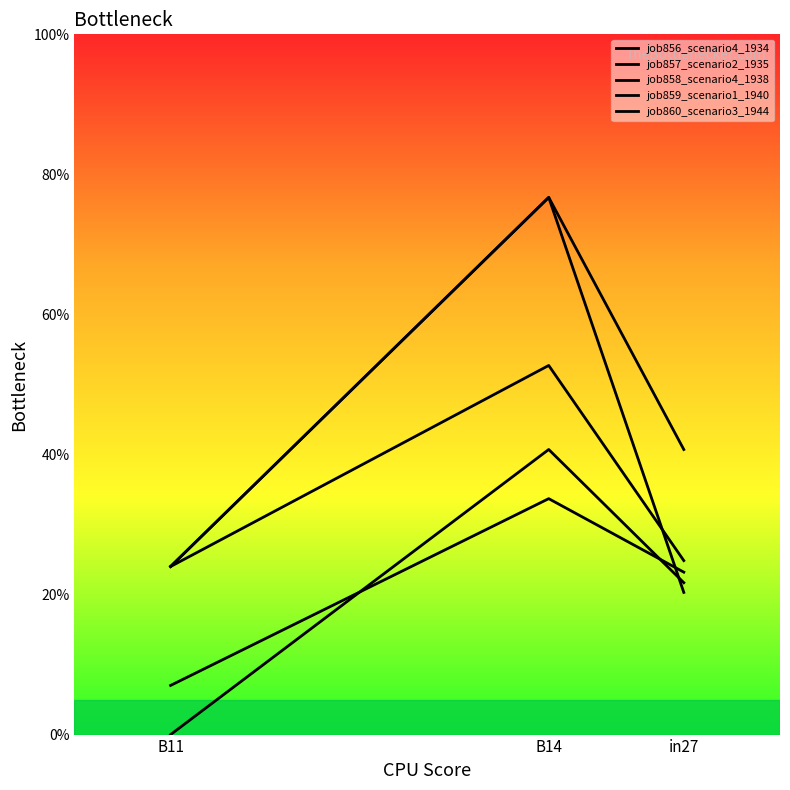

The job858_scenario4_1938 series shows 0.4 at B11. True or false?

False